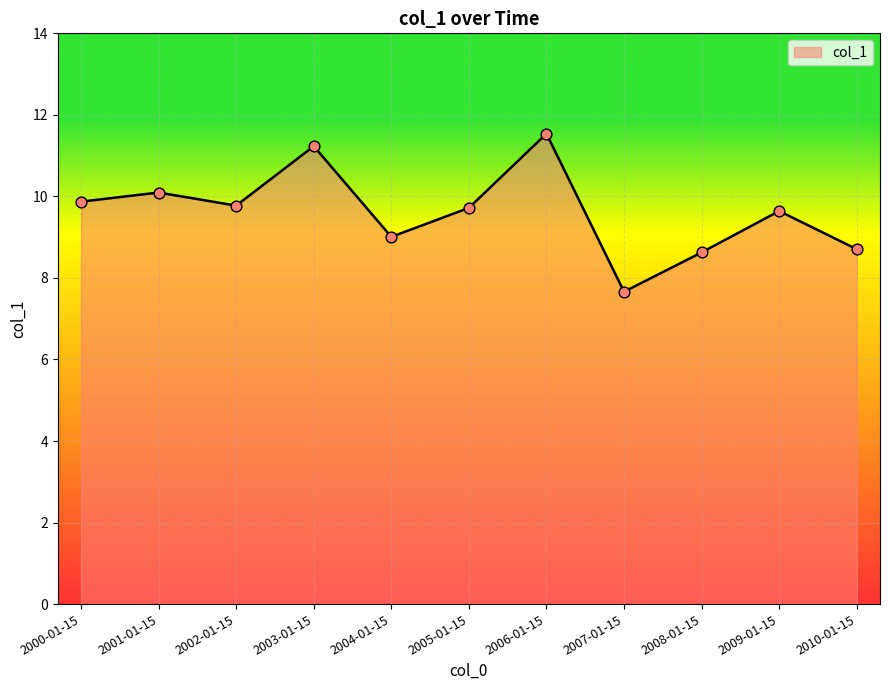

Between 2006-01-15 and 2009-01-15, which is larger?

2006-01-15